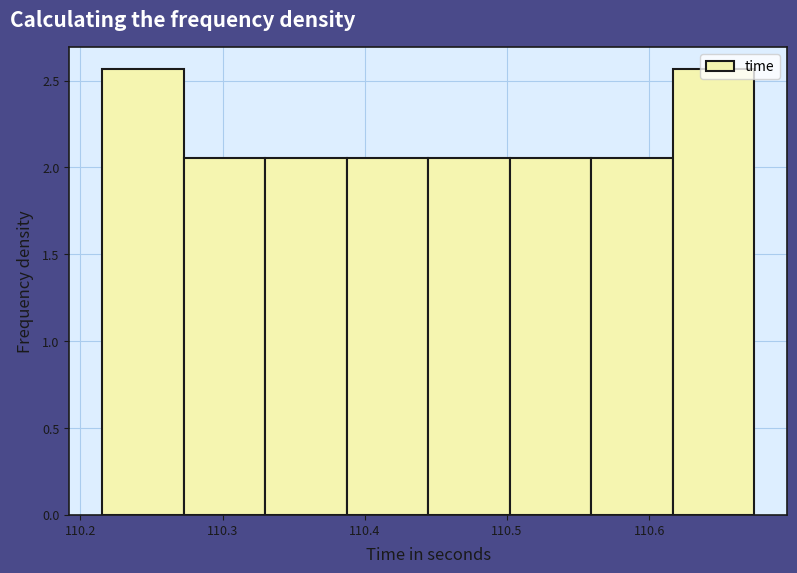

Reading left to right, transcribe this chart: for each bar, give the range it covers on the x-axis and its height. Neither the bar edges nor the heights are printed on the chart, so give them approximately, as read against the axes.

110.22 to 110.27: 2.55
110.27 to 110.33: 2.05
110.33 to 110.39: 2.05
110.39 to 110.44: 2.05
110.44 to 110.50: 2.05
110.50 to 110.56: 2.05
110.56 to 110.62: 2.05
110.62 to 110.67: 2.55